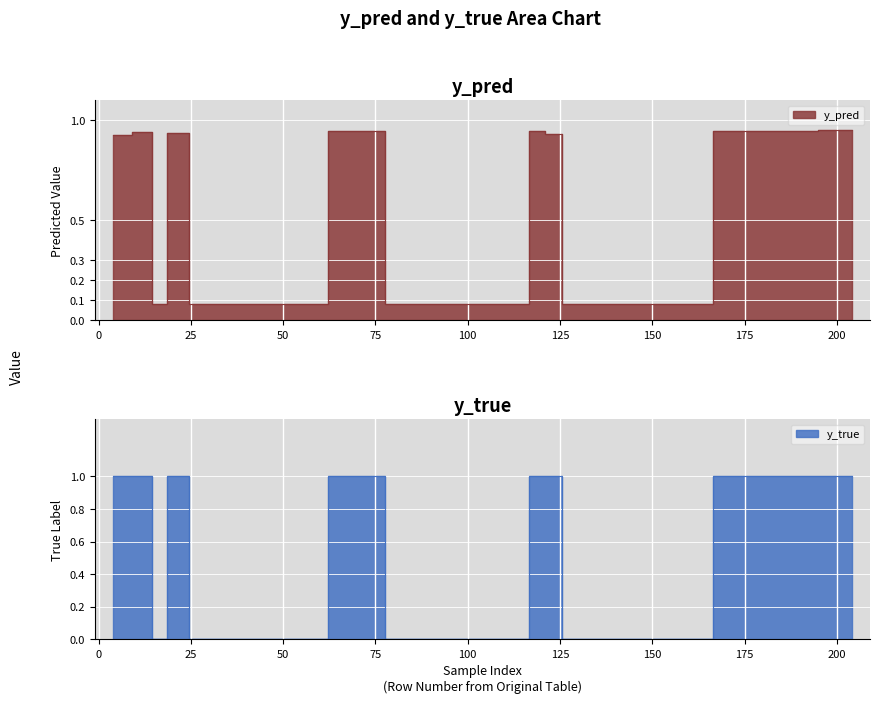

Which has a higher value, 204 or 51?

204